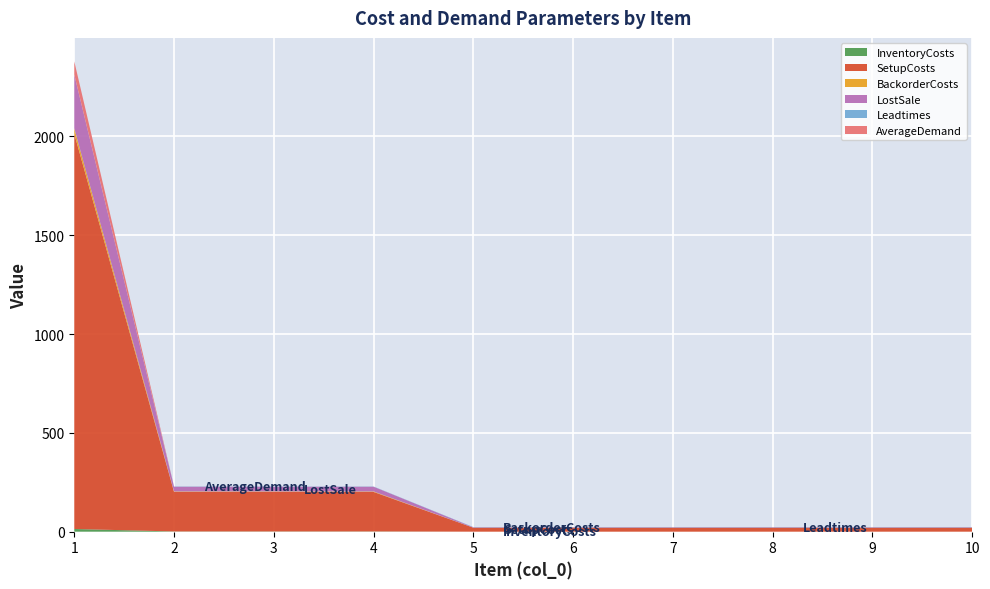

Reading left to right, what are all the values shown in this chart?

InventoryCosts: 13.6	1.2	1.2	1.2	0.1	0.1	0.1	0.1	0.1	0.1
SetupCosts: 2000.0	200.0	200.0	200.0	20.0	20.0	20.0	20.0	20.0	20.0
BackorderCosts: 27.2	2.4	2.4	2.4	0.2	0.2	0.2	0.2	0.2	0.2
LostSale: 272.0	24.0	24.0	24.0	2.0	2.0	2.0	2.0	2.0	2.0
Leadtimes: 0.0	1.0	1.0	1.0	1.0	1.0	1.0	1.0	1.0	1.0
AverageDemand: 66.7	0.0	0.0	0.0	0.0	0.0	0.0	0.0	0.0	0.0